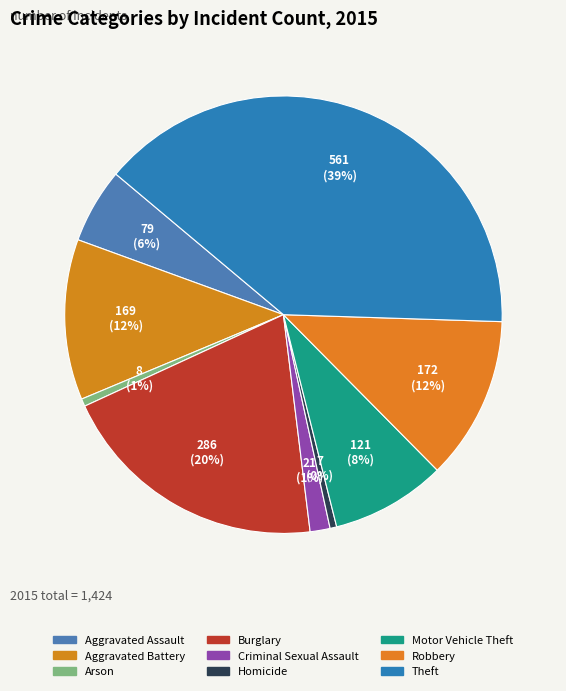

Do Aggravated Assault and Robbery together represent more than half of the pie?

No